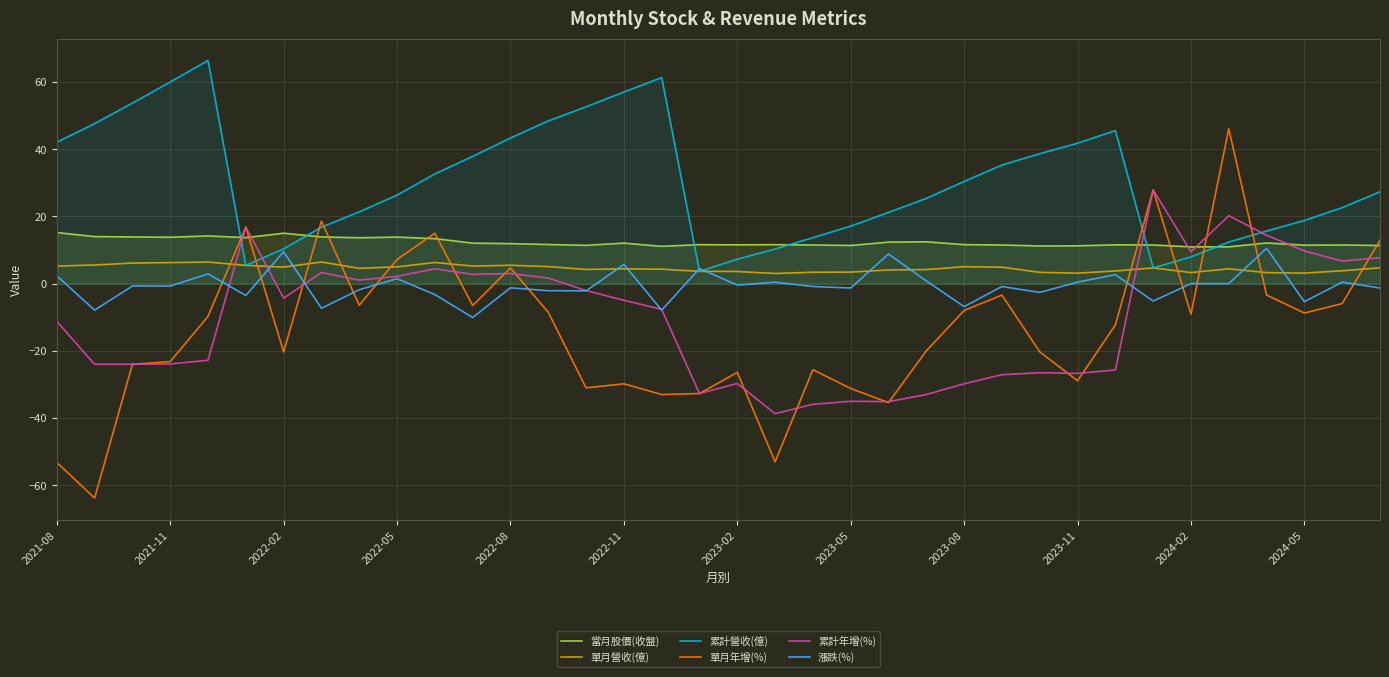

What is the total value across all series at 2022-11?

44.4